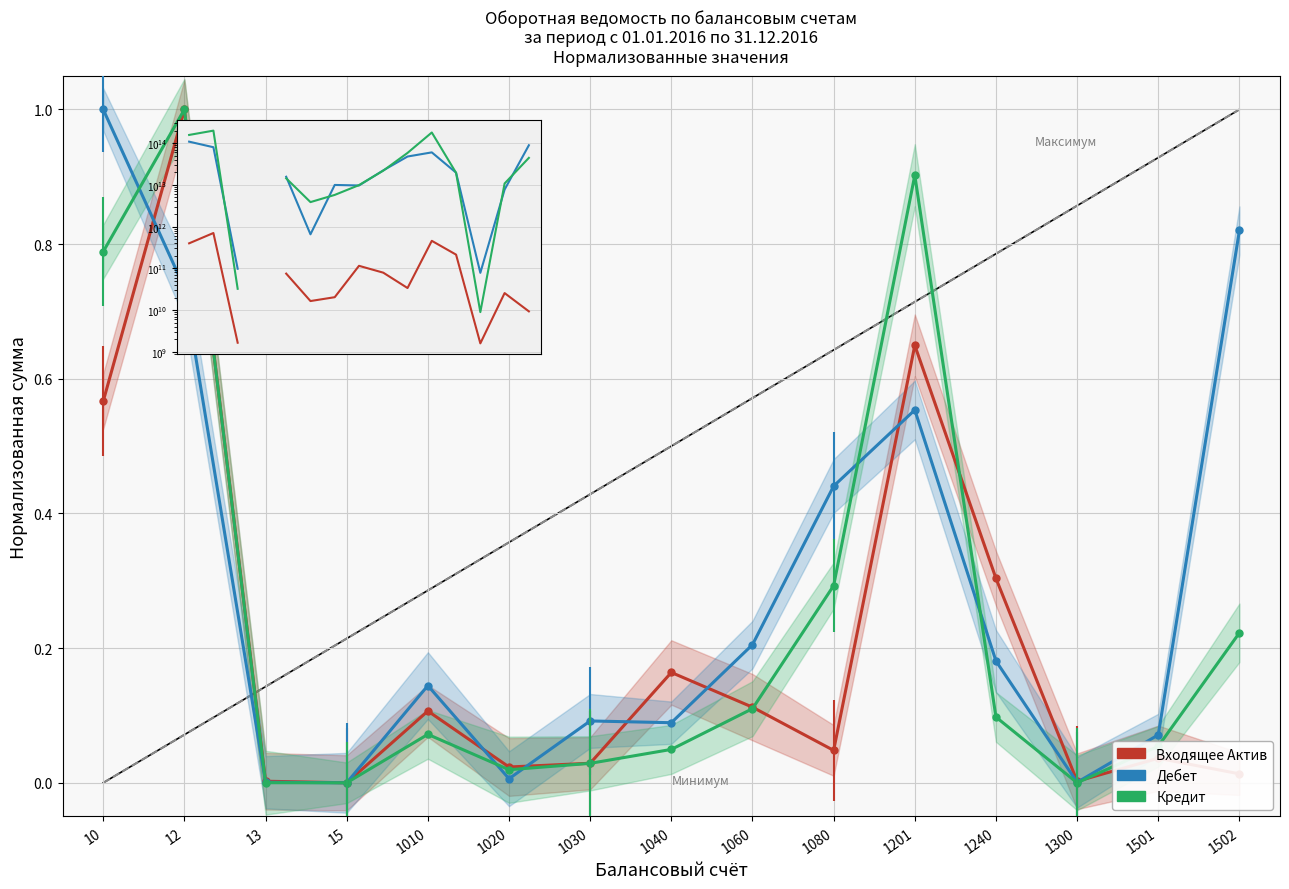

At how many categories does at least one series exceed 190284334497784?

1